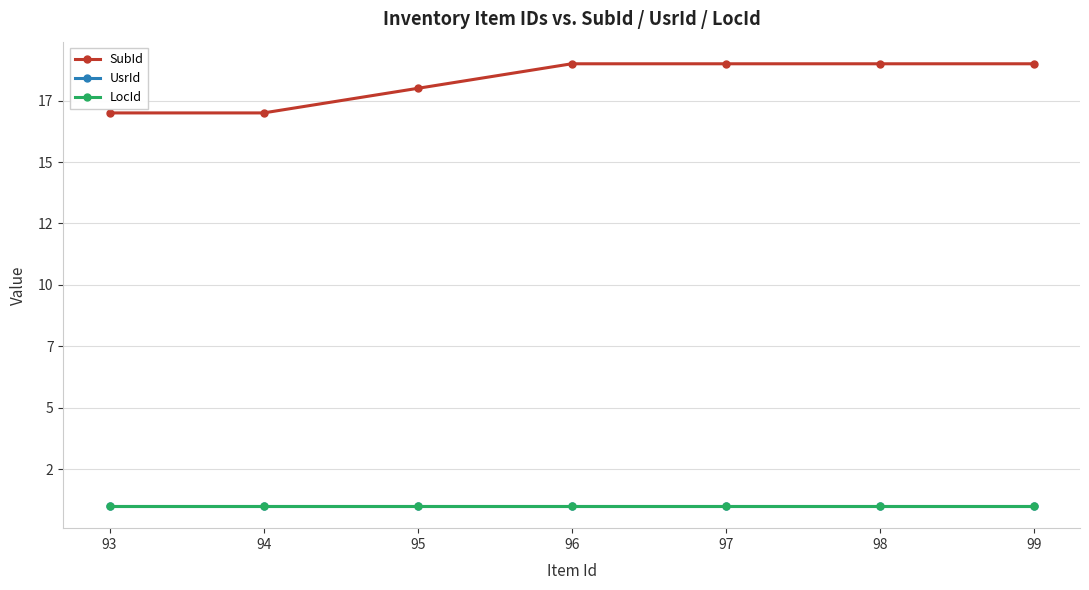

Which series has the widest spread of values?

SubId